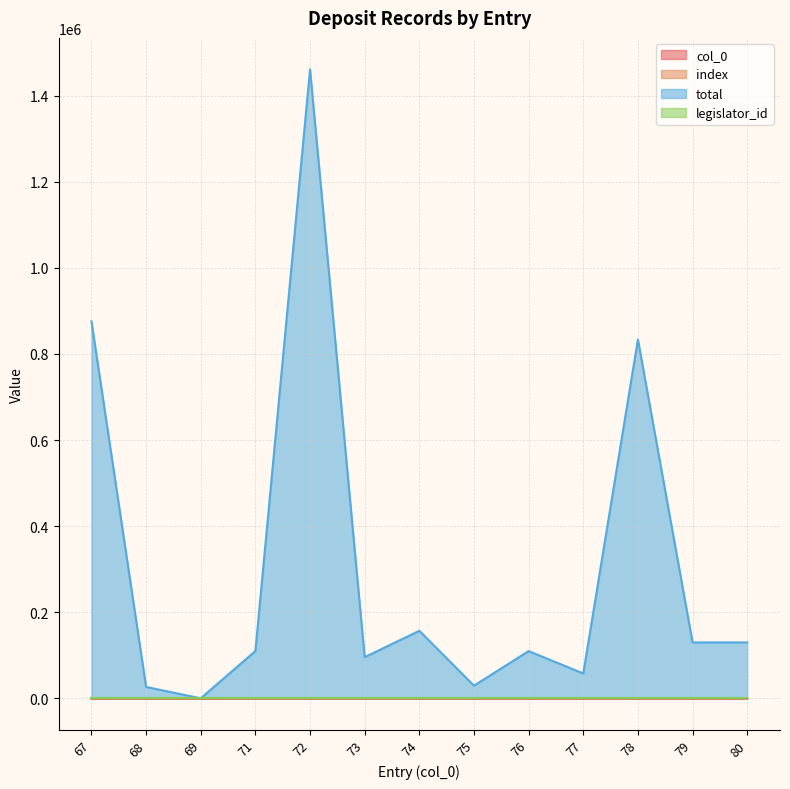

Where is index nearest to the value 73?

73